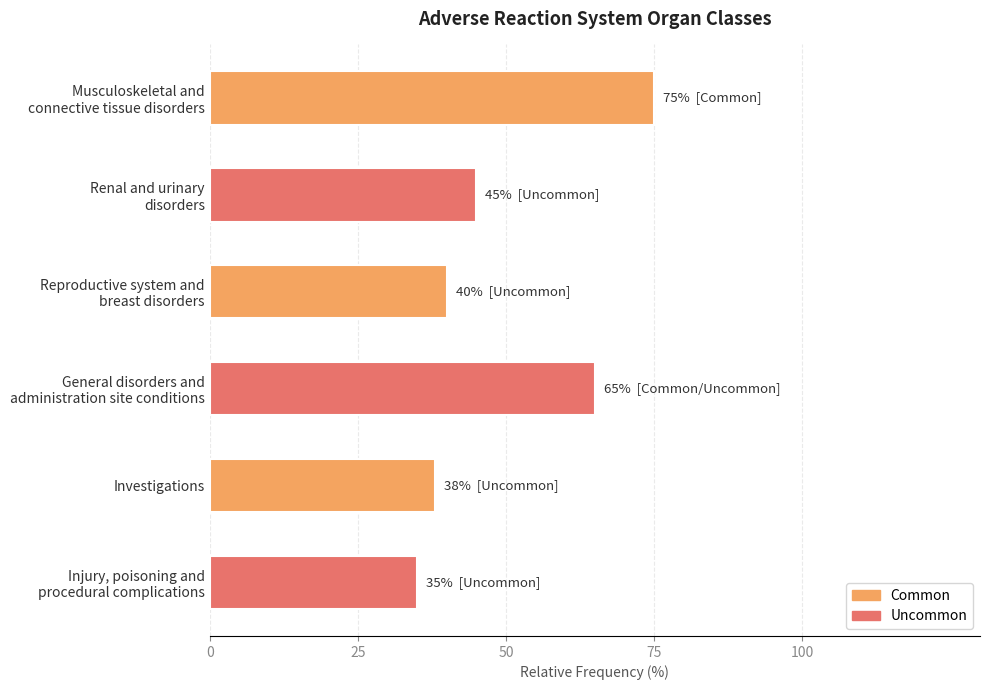

What is the average value?

50